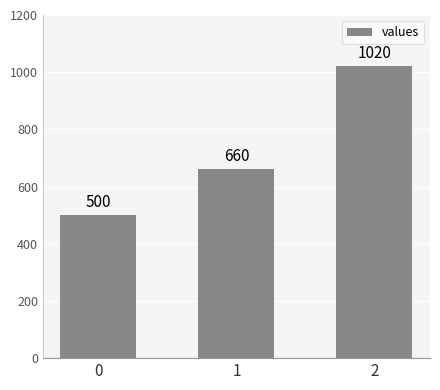

Approximately how many times larger is the value at 0 compared to 1?

0.8